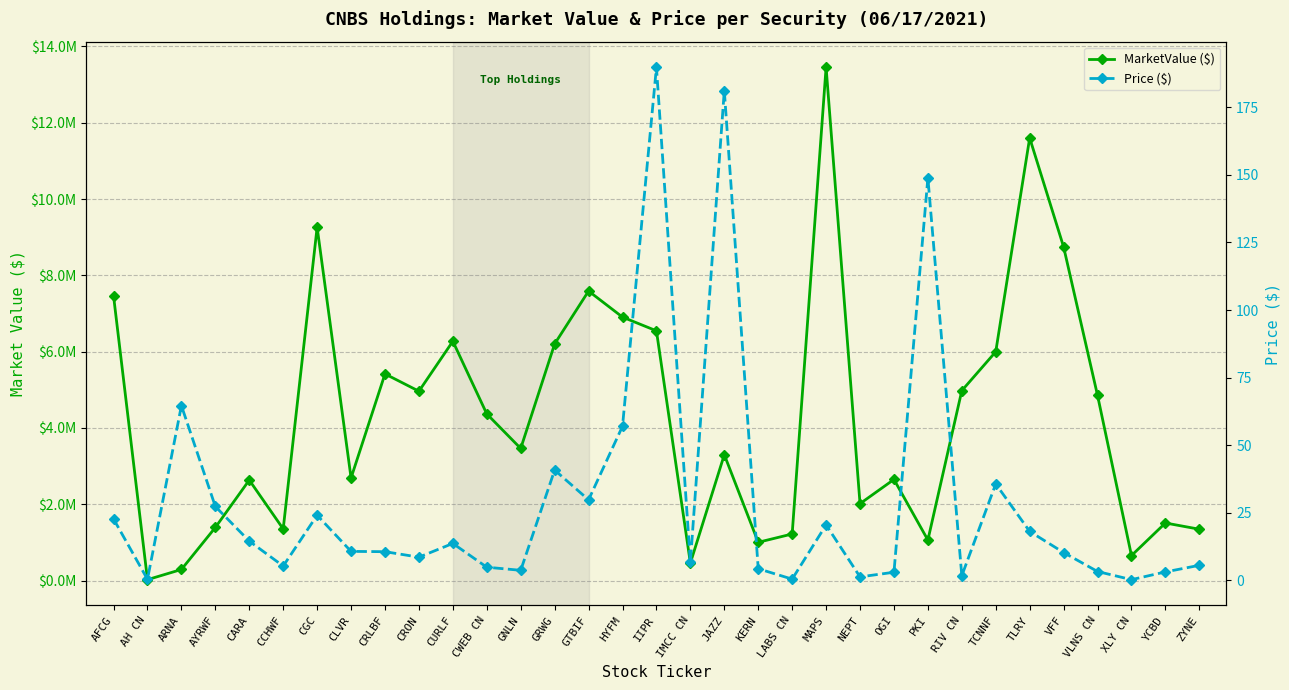

At which label is Price ($) closest to 95?

ARNA